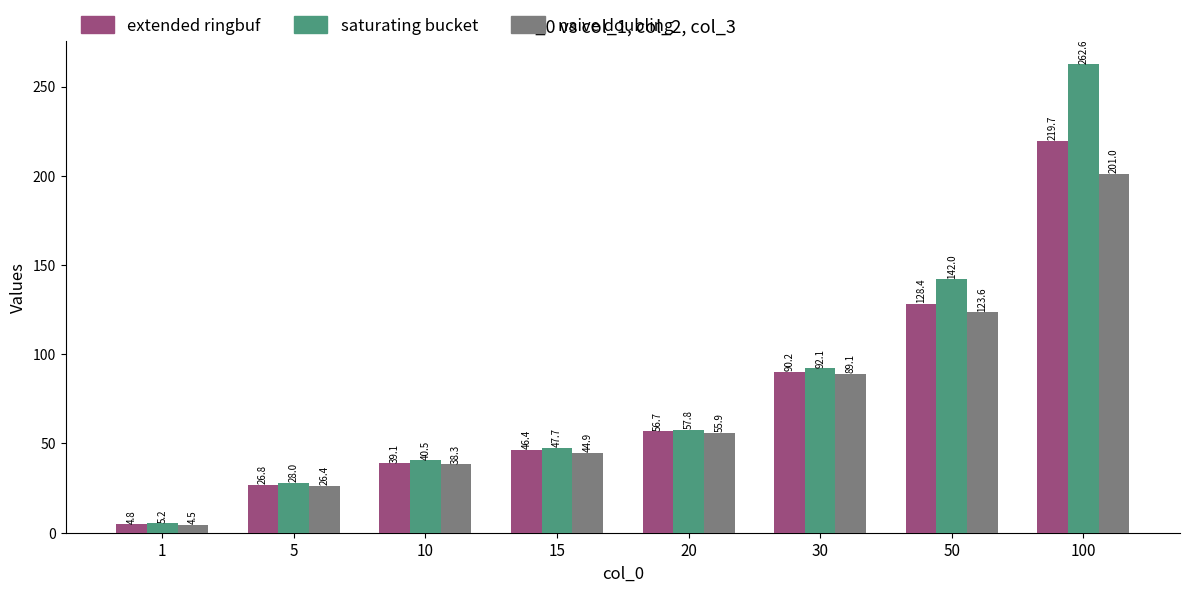

Reading left to right, list all the values displayed in this chart.

extended ringbuf: 4.8	26.8	39.1	46.4	56.7	90.2	128.4	219.7
saturating bucket: 5.2	28.0	40.5	47.7	57.8	92.1	142.0	262.6
naive doubling: 4.5	26.4	38.3	44.9	55.9	89.1	123.6	201.0